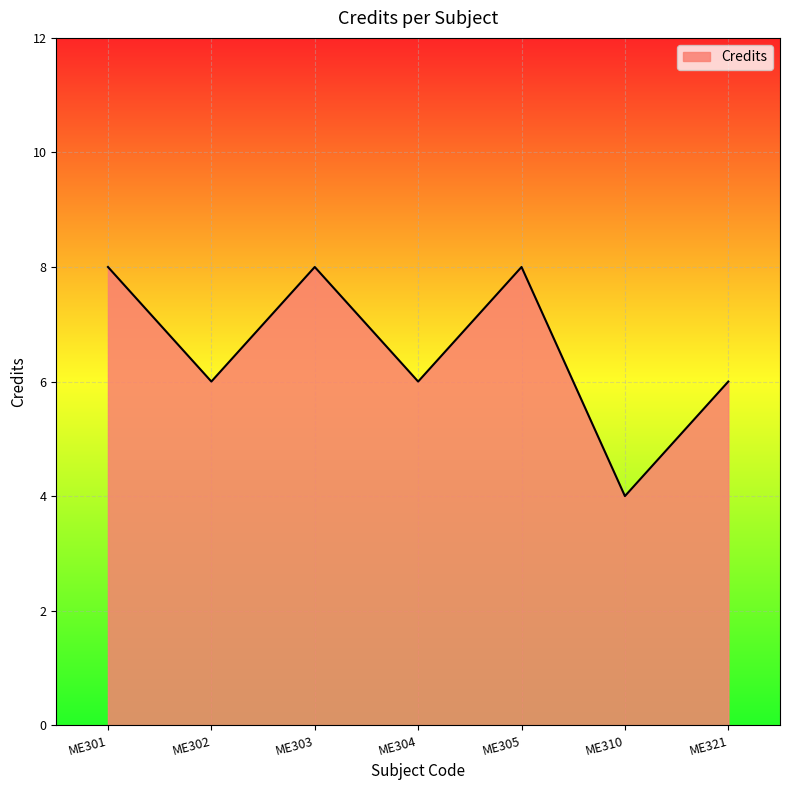

Read the value at ME304.

6